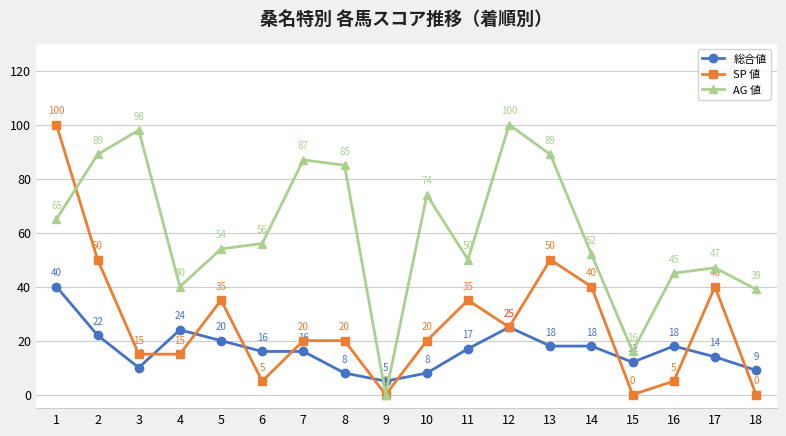

Which series changed the most between 2 and 12?

SP 値